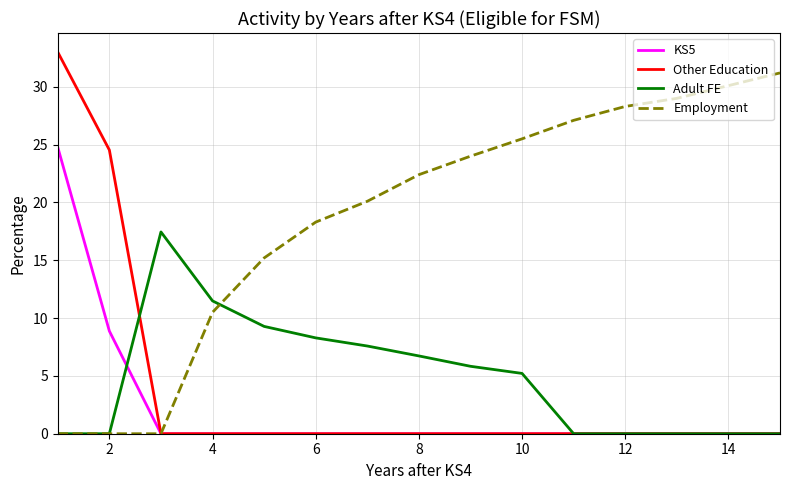

What are all the series names shown in the legend?

KS5, Other Education, Adult FE, Employment